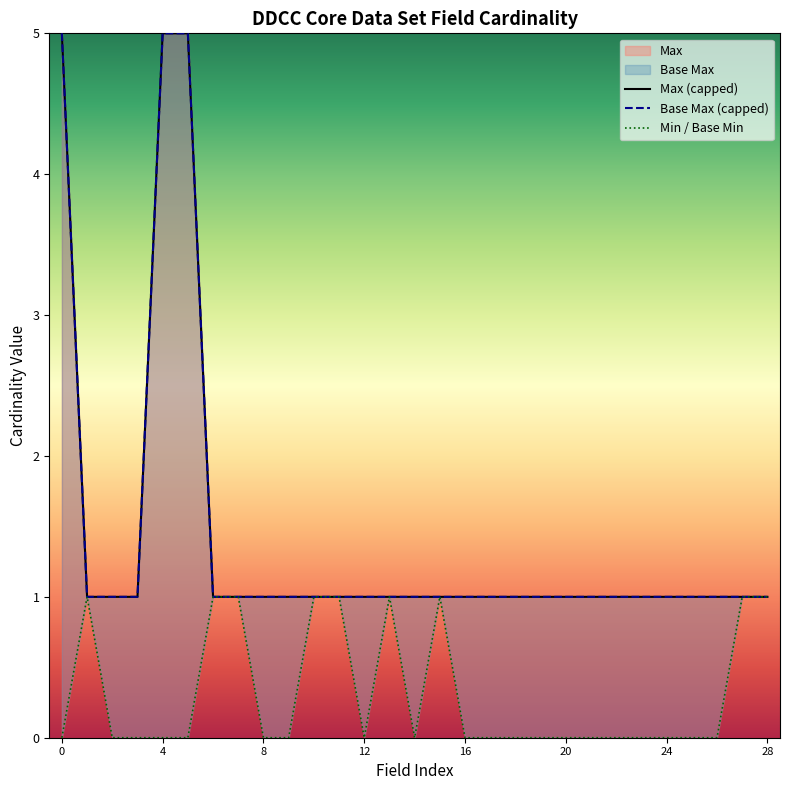

What is the highest value of the Base Max series?

5